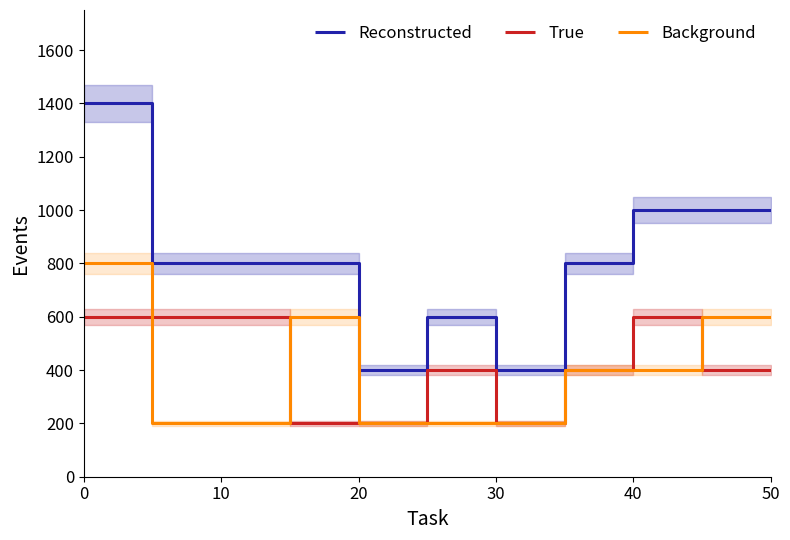

How many values in the Reconstructed series are below 800?

6